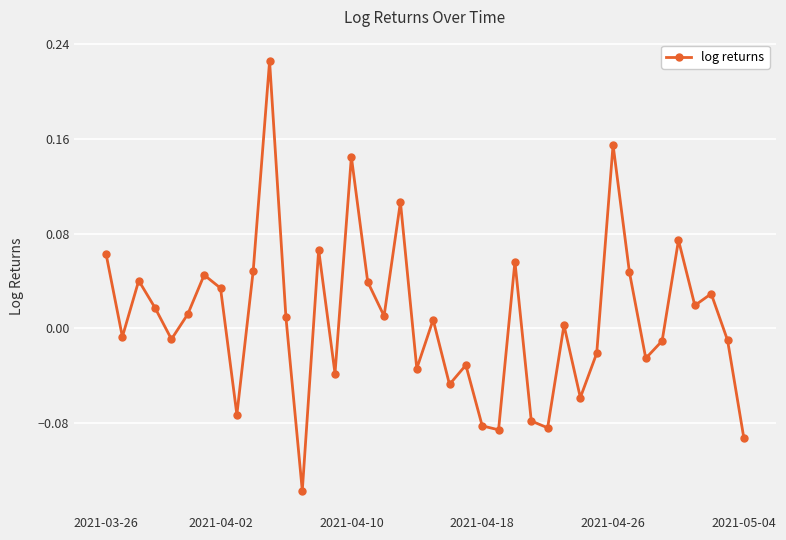

How many points are lower than both their immediate neighbors (excluding endpoints)?

13